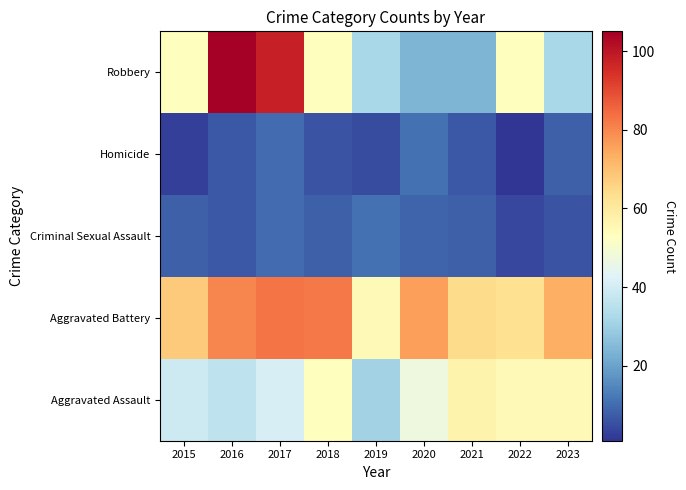

Reading left to right, extract all data points from this chart.

Aggravated Assault: 2015=39	2016=36	2017=41	2018=53	2019=31	2020=47	2021=57	2022=55	2023=55
Aggravated Battery: 2015=68	2016=80	2017=83	2018=82	2019=55	2020=76	2021=64	2022=63	2023=73
Criminal Sexual Assault: 2015=8	2016=7	2017=10	2018=8	2019=11	2020=9	2021=8	2022=4	2023=6
Homicide: 2015=3	2016=7	2017=10	2018=6	2019=5	2020=11	2021=7	2022=1	2023=8
Robbery: 2015=53	2016=105	2017=98	2018=53	2019=32	2020=24	2021=24	2022=53	2023=32